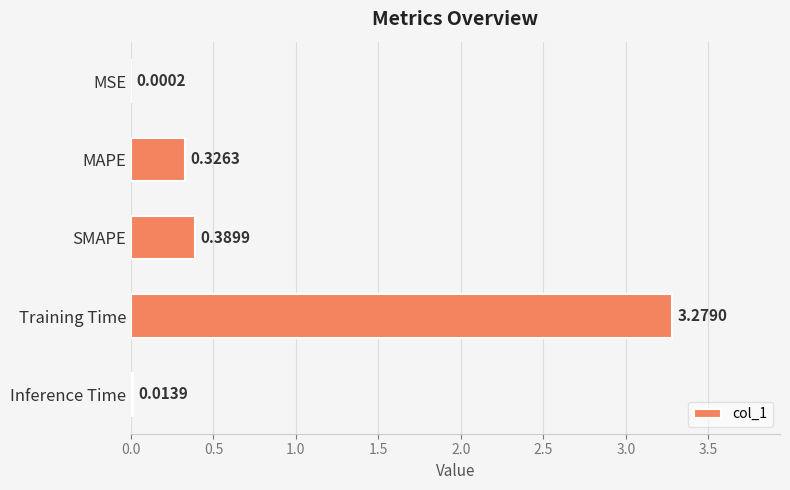

Which has a higher value, MSE or SMAPE?

SMAPE